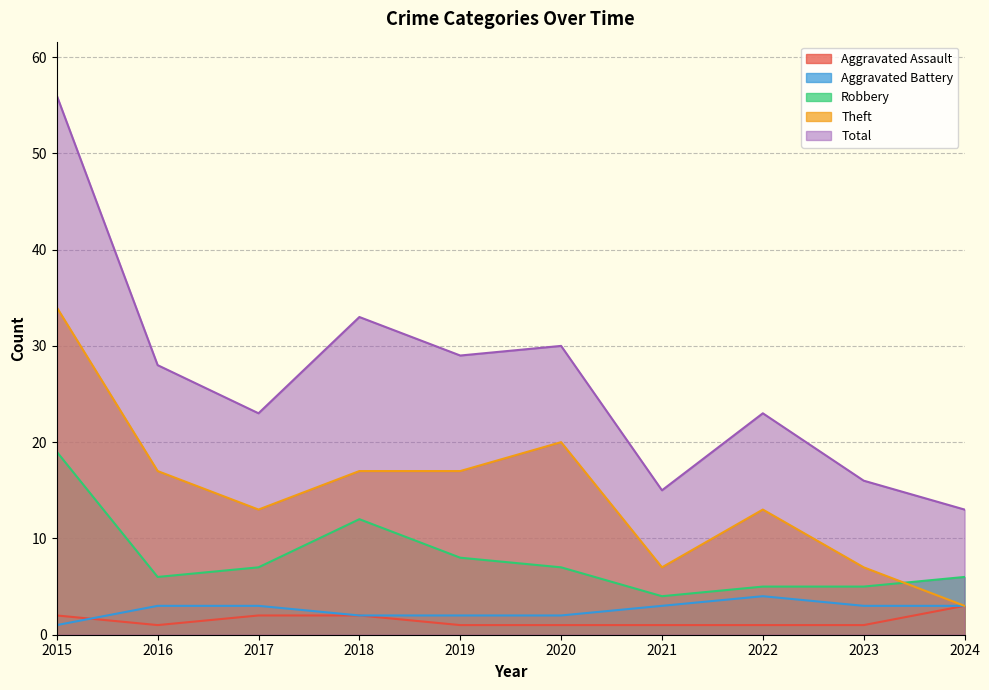

Is the value of Aggravated Battery at 2018 greater than the value of Theft at 2020?

No